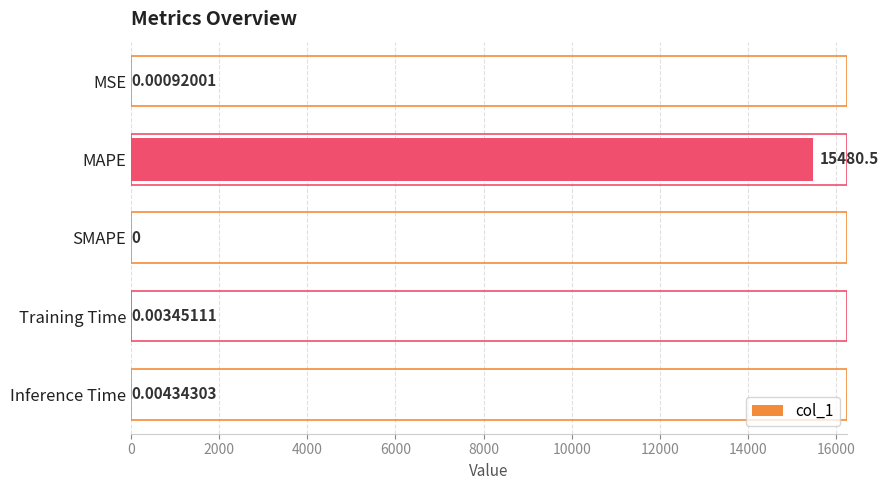

Which has a higher value, Training Time or MSE?

Training Time